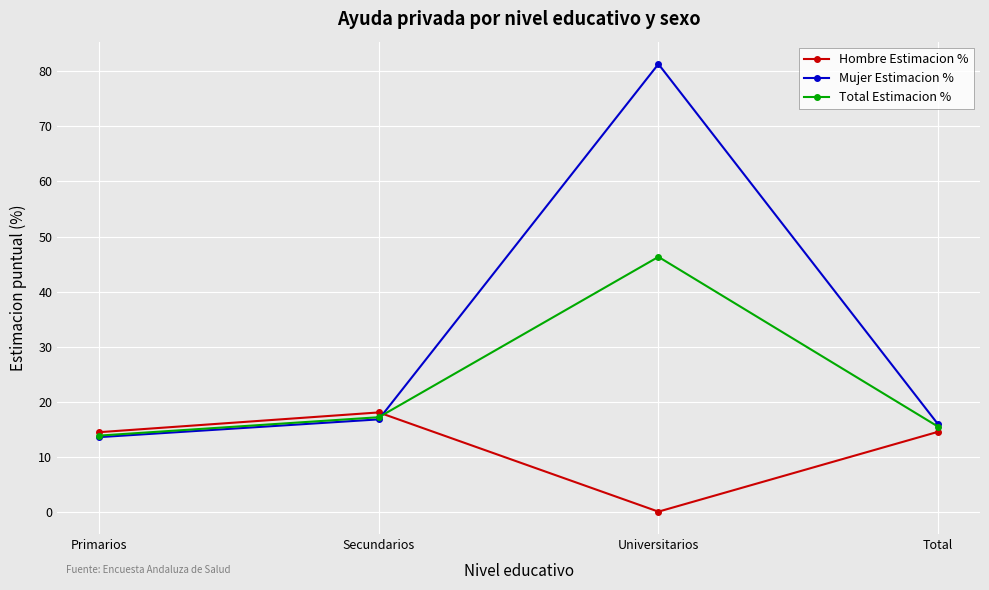

At which category is the sum across all series the highest?

Universitarios